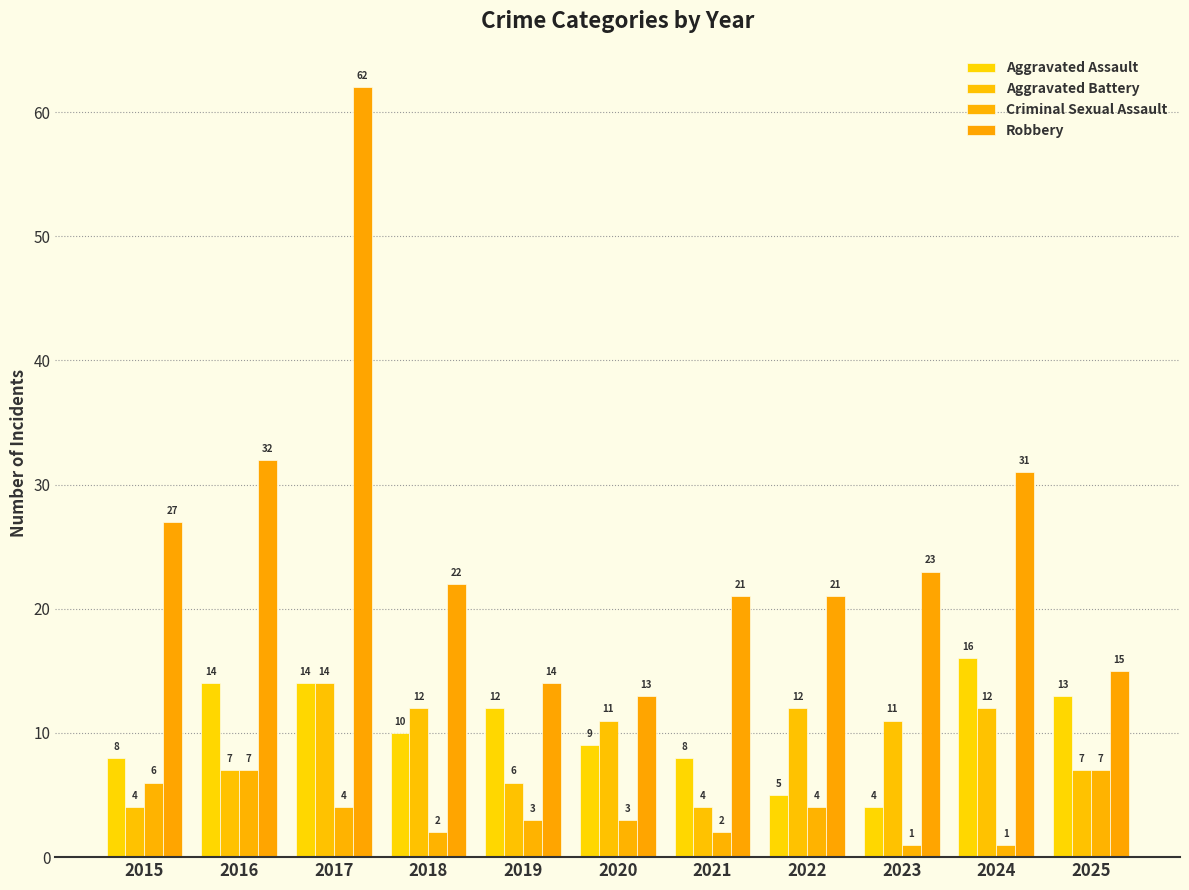

Reading left to right, extract all data points from this chart.

Aggravated Assault: 8	14	14	10	12	9	8	5	4	16	13
Aggravated Battery: 4	7	14	12	6	11	4	12	11	12	7
Criminal Sexual Assault: 6	7	4	2	3	3	2	4	1	1	7
Robbery: 27	32	62	22	14	13	21	21	23	31	15